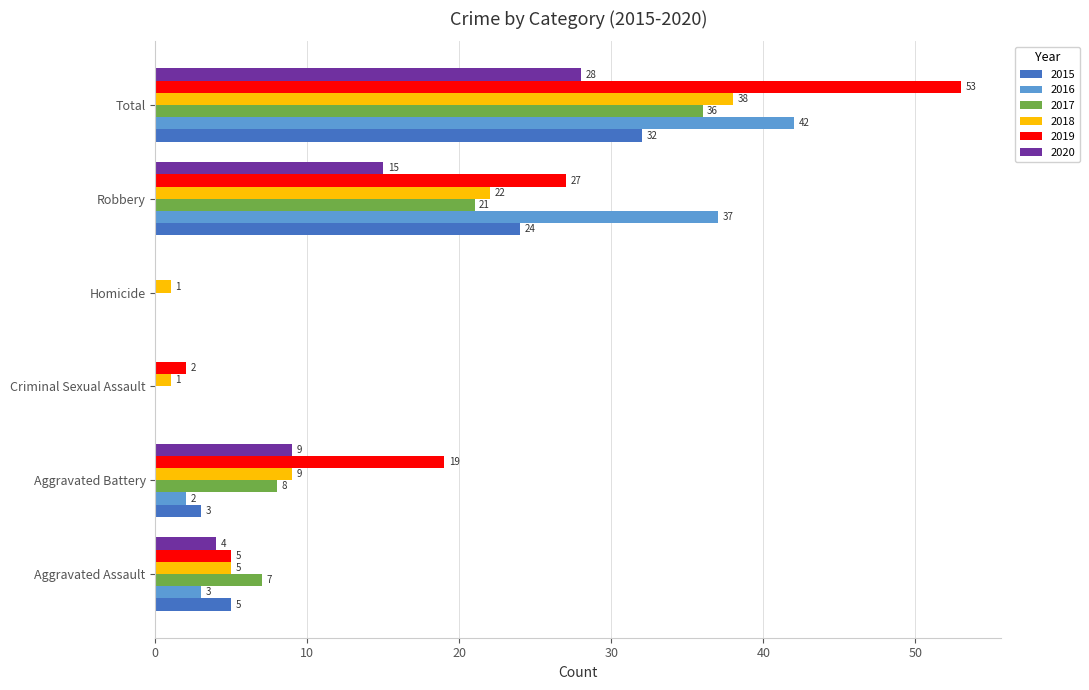

What is the greatest value displayed?

53